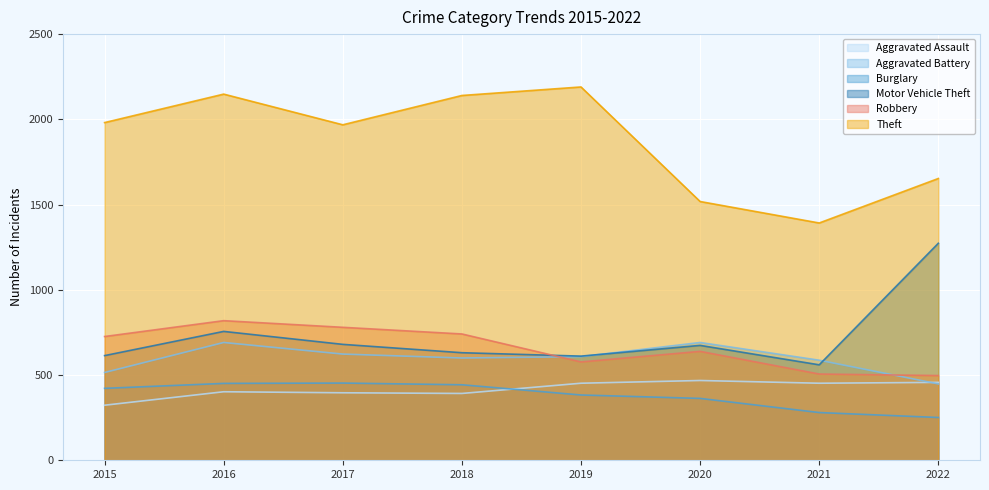

What is the maximum value for Aggravated Assault?

468